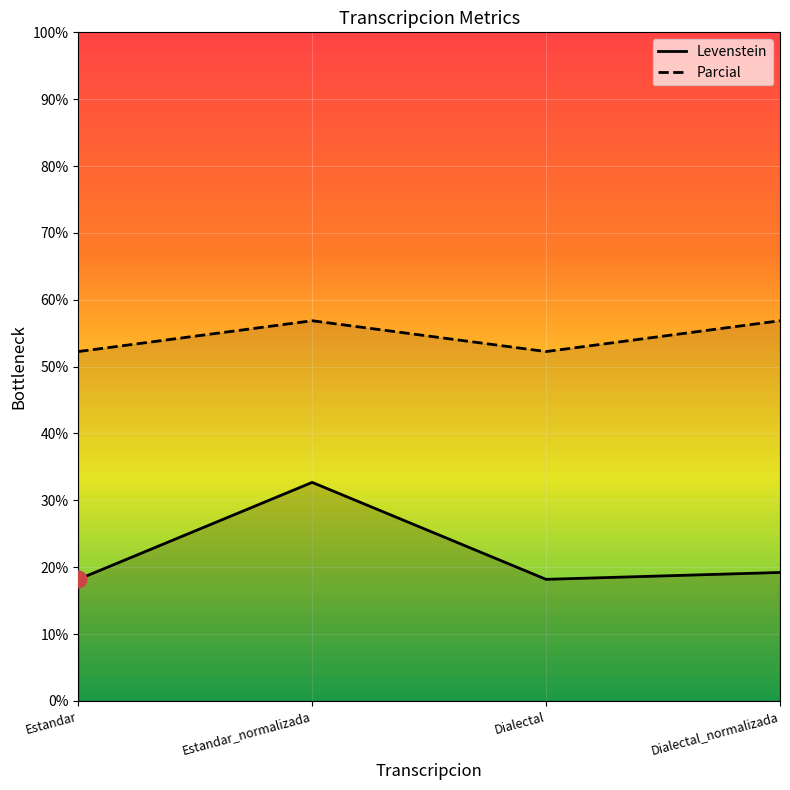

Rank the series at Dialectal_normalizada from highest to lowest value.

Parcial, Levenstein